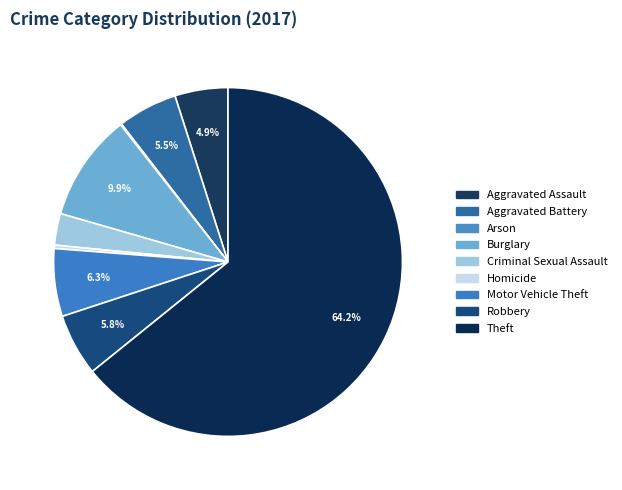

What is the change in value from Criminal Sexual Assault to Robbery?

+27